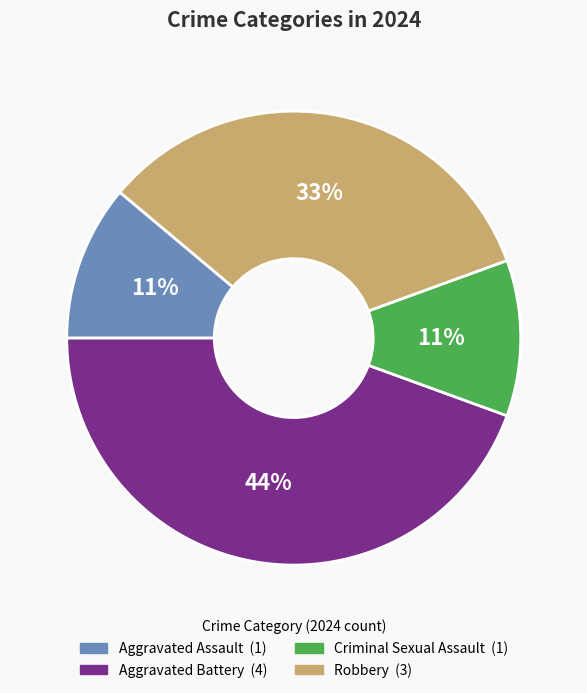

Which slice is the largest?

Aggravated Battery